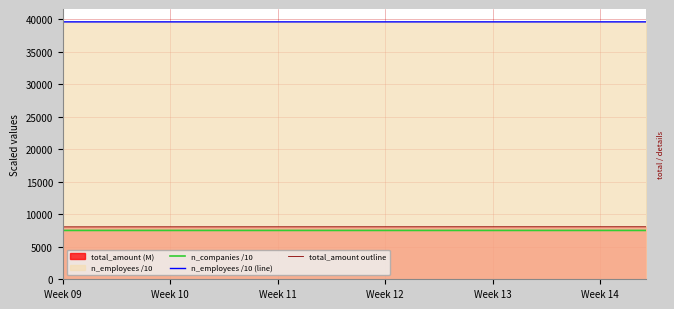

How many lines are shown in the chart?

3